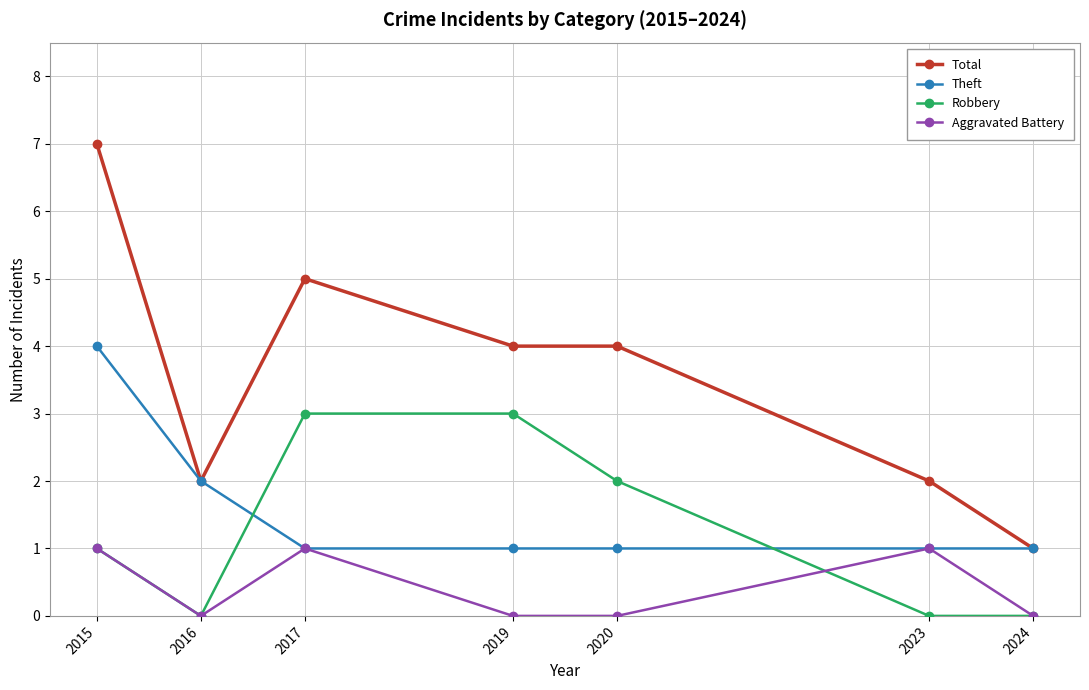

How many Theft values are between 1 and 2?

6